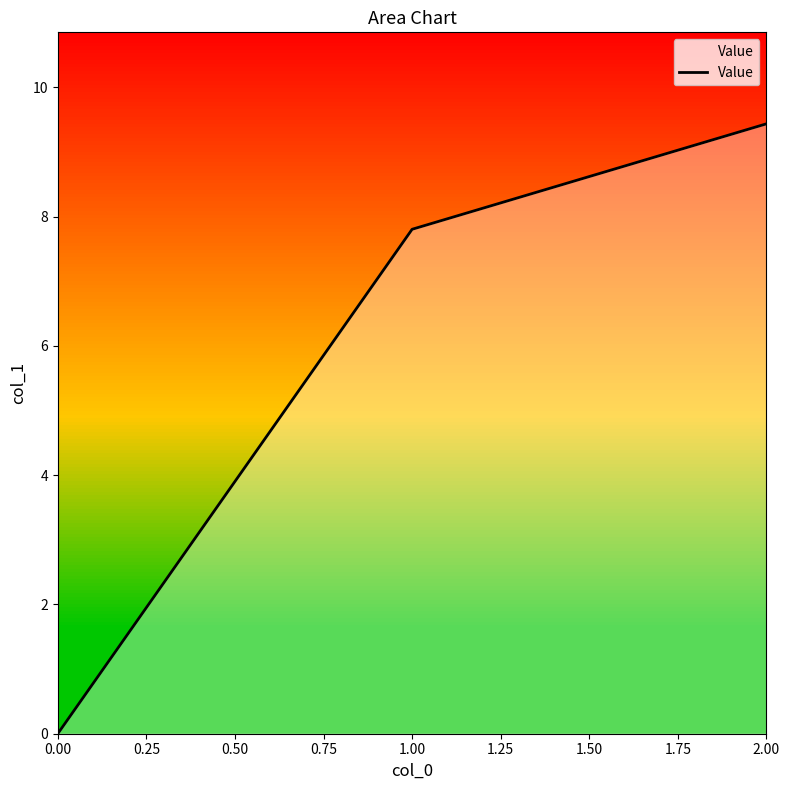

What is the greatest value displayed?

9.4